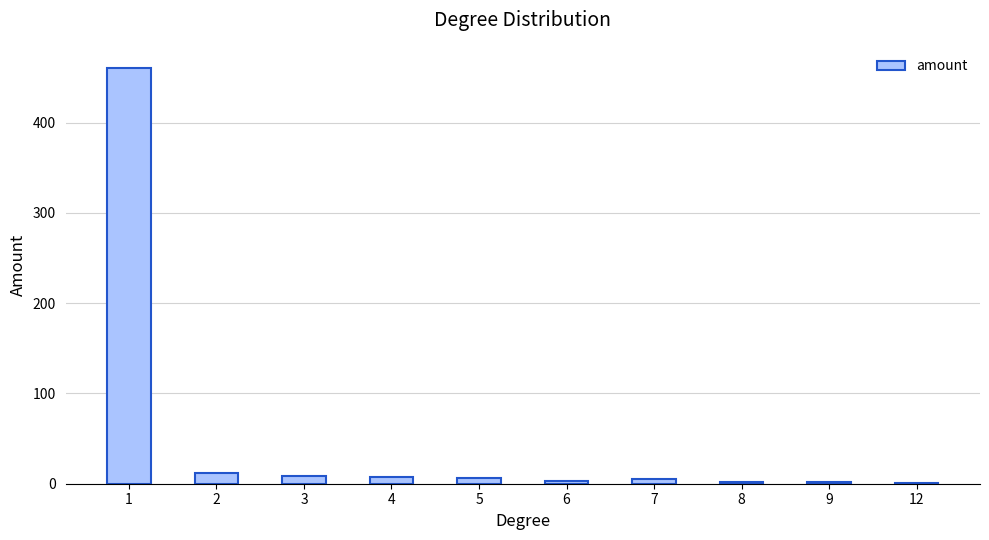

What is the greatest value displayed?

461